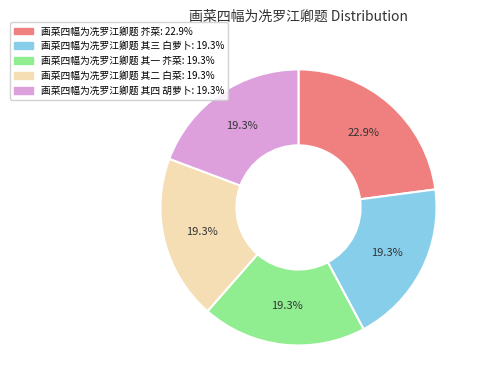

To the nearest percent, what is the difference between the largest and smallest slice percentages?

4%